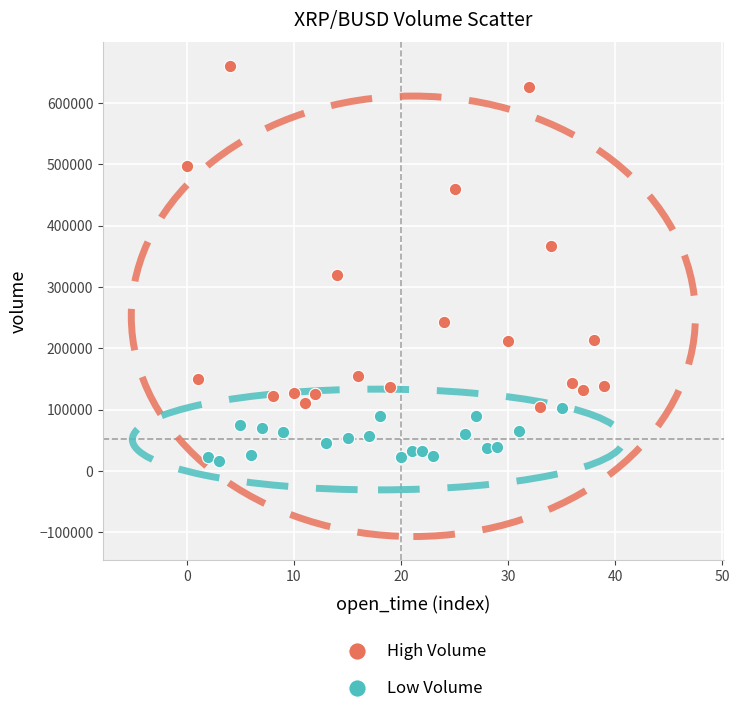

Which series reaches the minimum Y coordinate?

Low Volume